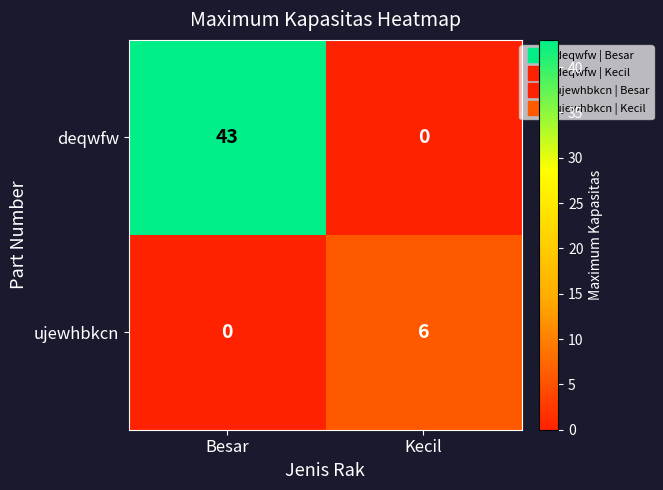

At which label is ujewhbkcn closest to 3?

Besar